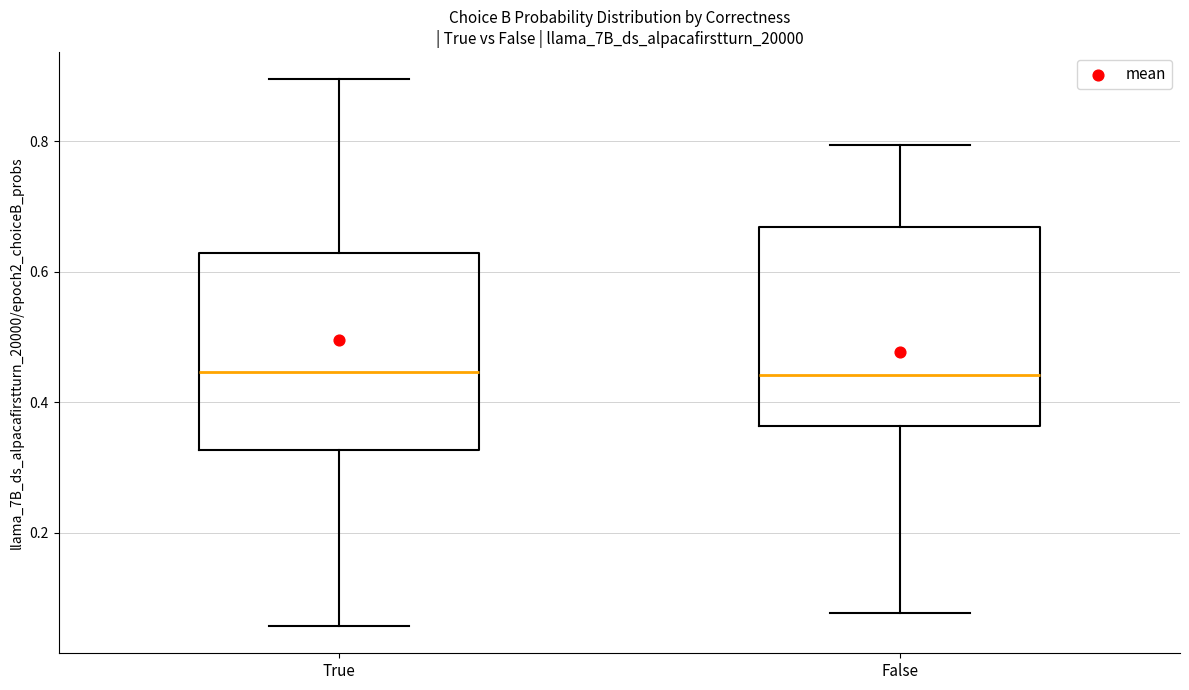

Reading left to right, read every box against the y-axis: the position of its median line, the range the box covers, and the ends of its whiskers. The values are not printed on the chart, so give them approximately, as read against the axis.

True: median 0.44, box 0.32 to 0.62, whiskers 0.06 to 0.90
False: median 0.44, box 0.36 to 0.66, whiskers 0.08 to 0.80